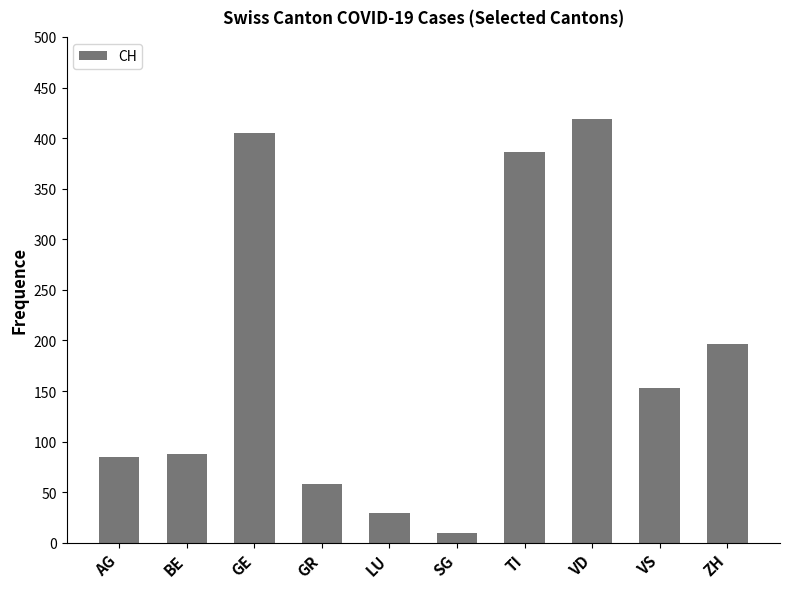

What is the change in value from GE to SG?

-395